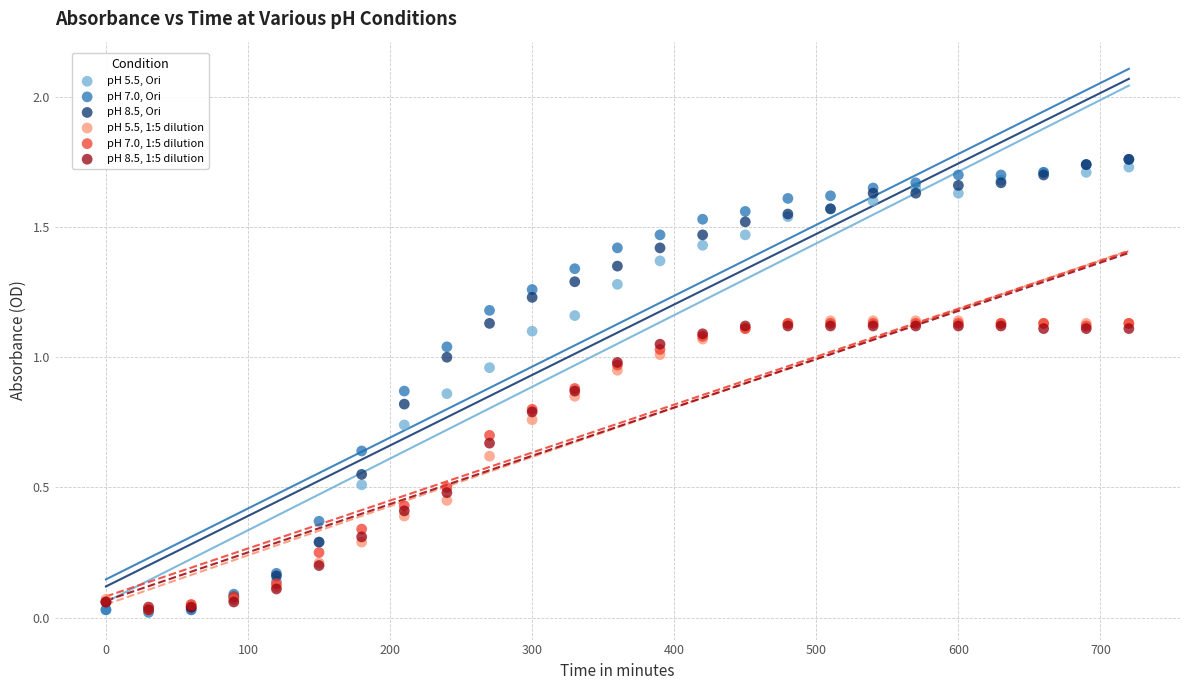

Which series has the widest spread of Y values?

pH 7.0, Ori